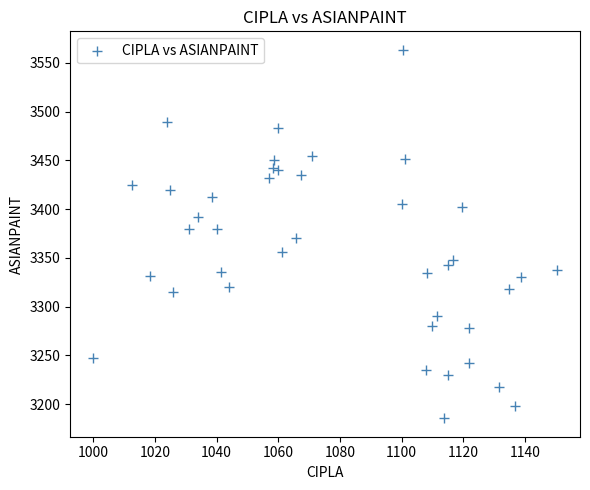

What is the range of X values (max minus min)?

150.4